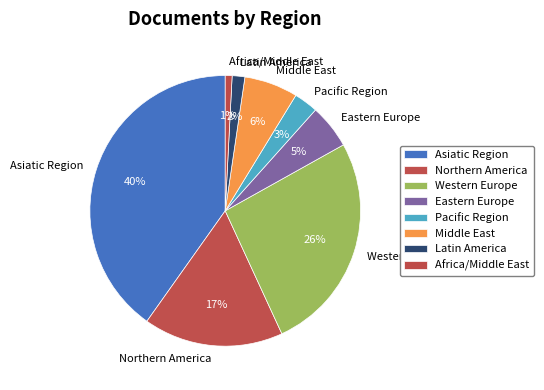

Is the sum of Eastern Europe and Pacific Region greater than half?

No